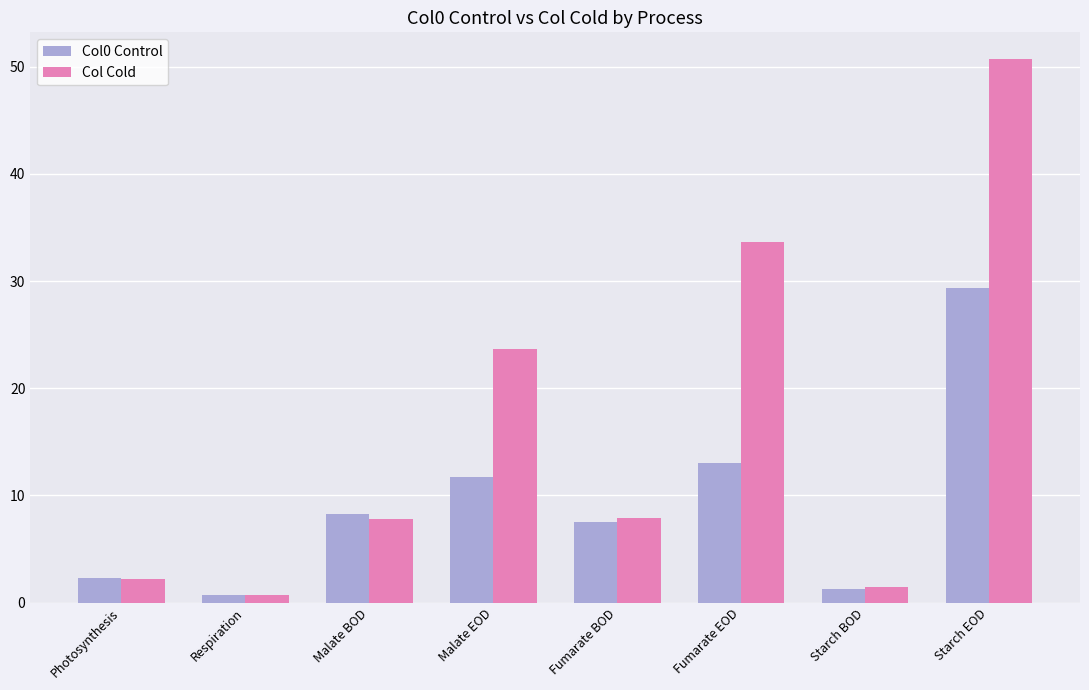

How many bars are there in each group?

2